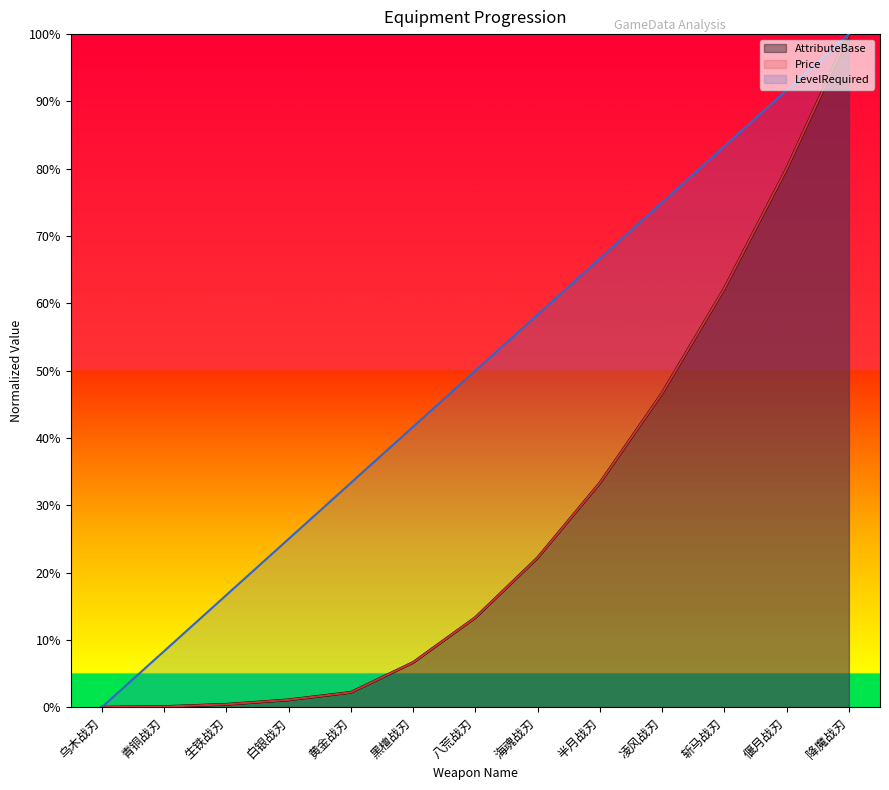

List the labels in order of AttributeBase value, smallest first.

乌木战刃, 青铜战刃, 生铁战刃, 白银战刃, 黄金战刃, 黑檀战刃, 八荒战刃, 海魂战刃, 半月战刃, 凌风战刃, 斩马战刃, 偃月战刃, 降魔战刃